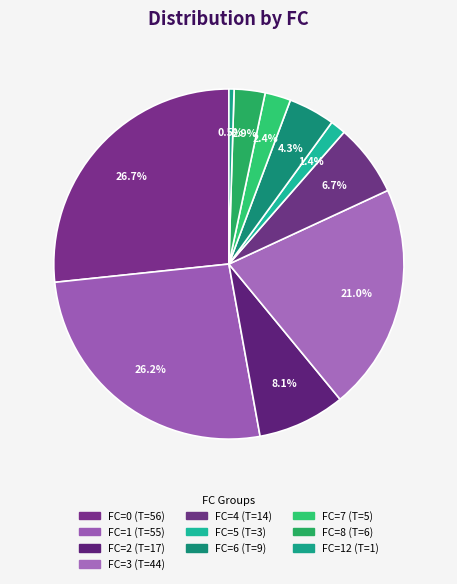

How many segments does this pie chart have?

10